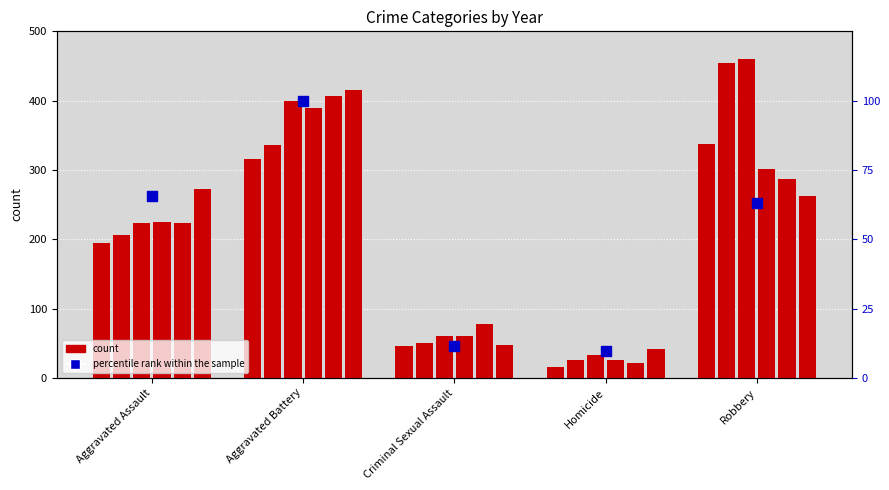

What is the change in value from Aggravated Battery to Robbery?

-36.8